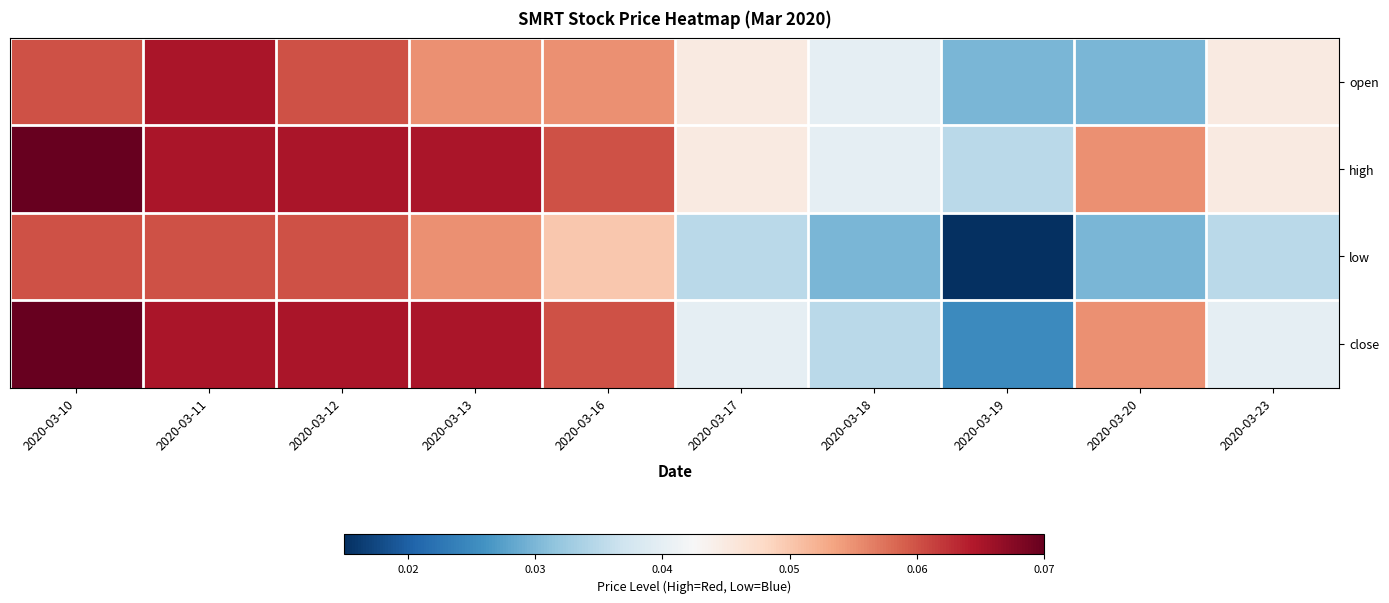

List the series in order of their peak value, highest first.

high, close, open, low